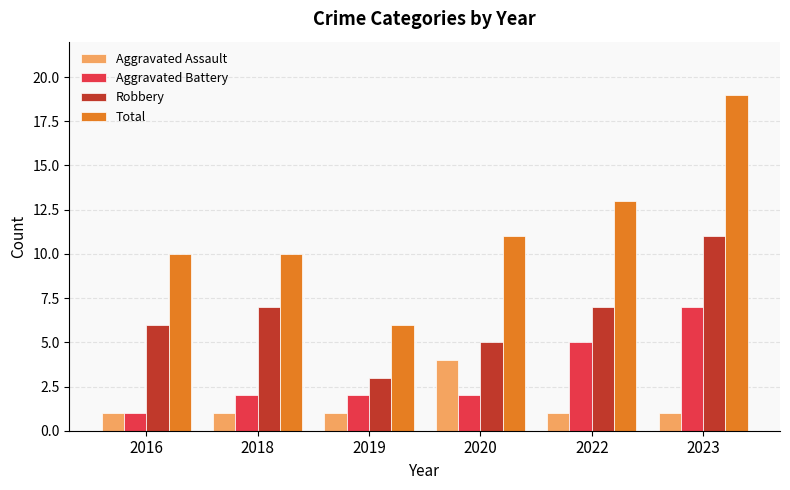

Is the value of Total at 2022 greater than the value of Robbery at 2020?

Yes